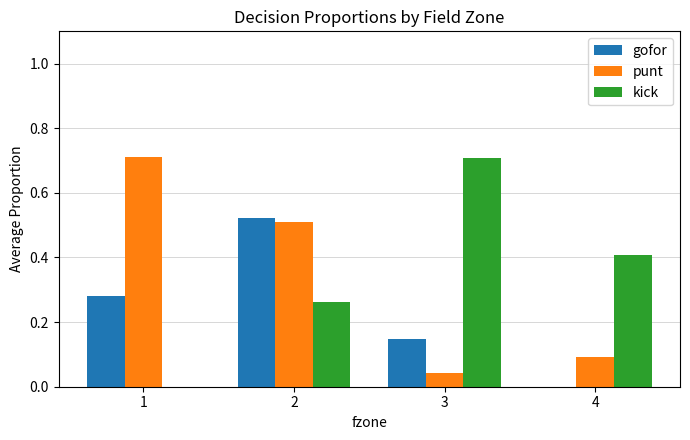

True or false: kick has a value of 1.1 at 3.

False